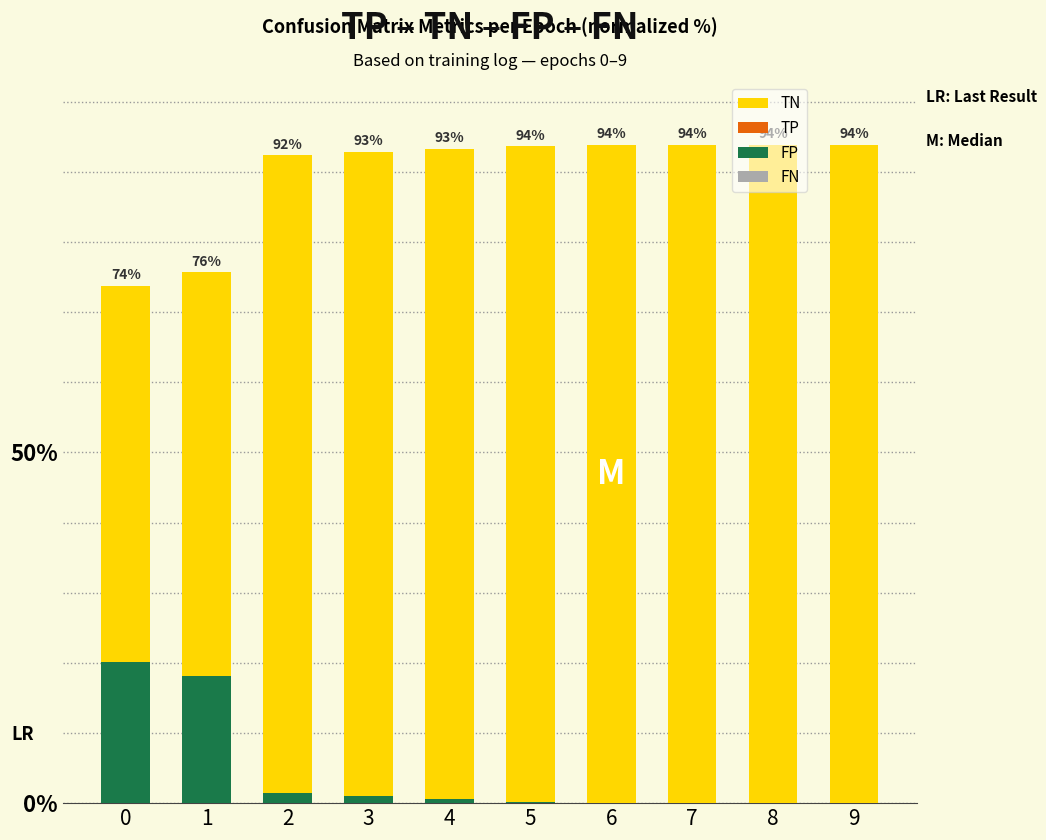

What is the average value of the FN series?

6.0